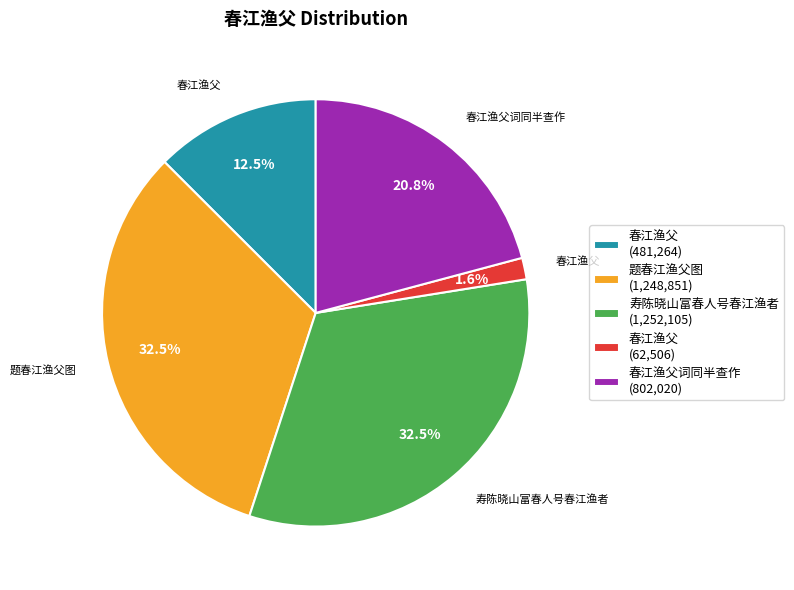

Between 春江渔父词同半查作 (802,020) and 寿陈晓山富春人号春江渔者 (1,252,105), which is larger?

寿陈晓山富春人号春江渔者 (1,252,105)